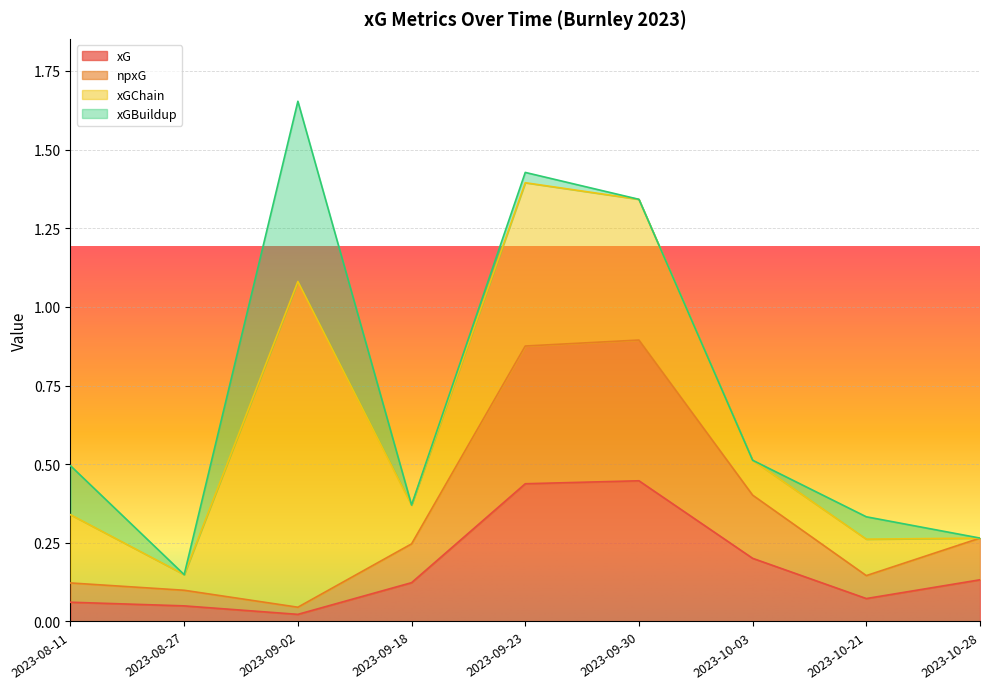

How many lines are shown in the chart?

4